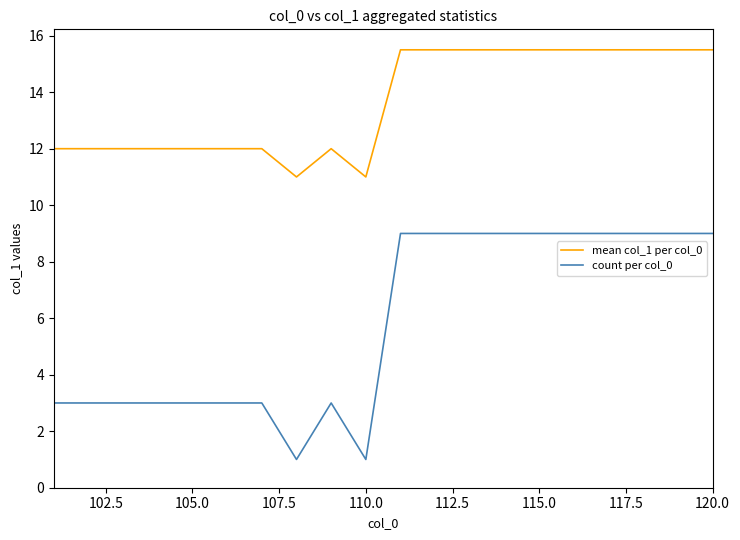

True or false: mean col_1 per col_0 and count per col_0 intersect in this chart.

False